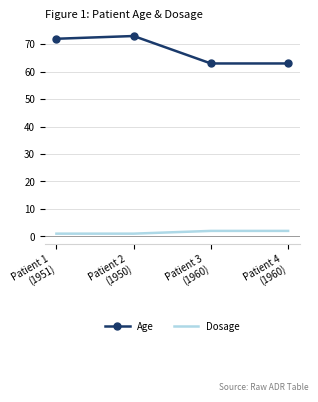

Which series has the largest total across all categories?

Age